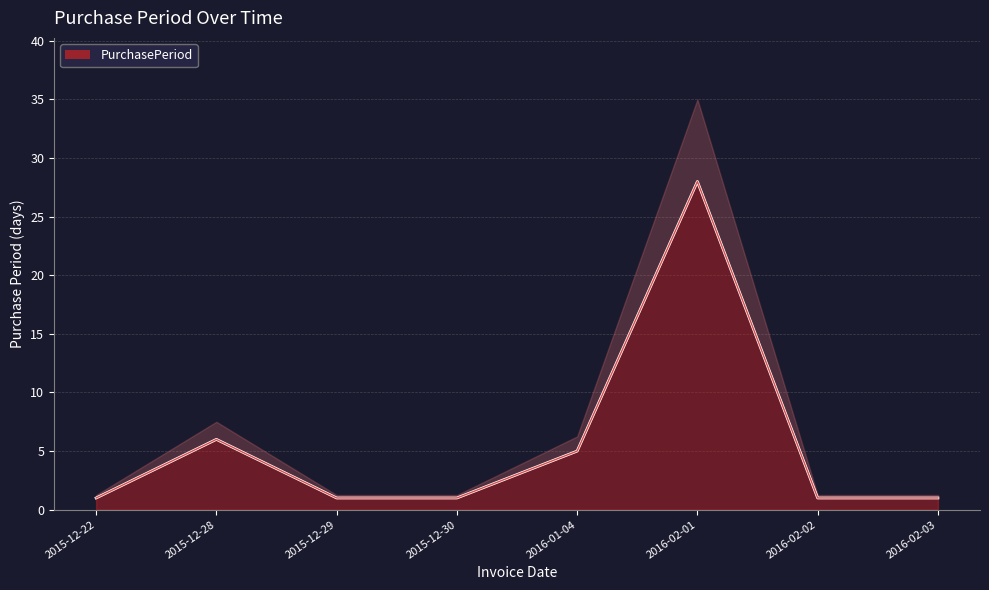

Between 2015-12-30 and 2016-01-04, which is larger?

2016-01-04